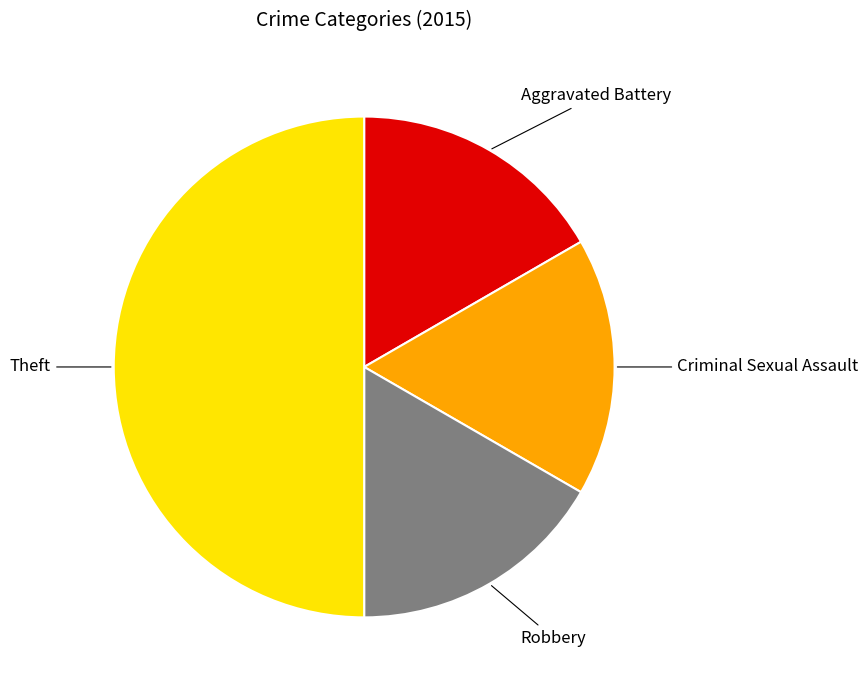

Is Robbery the majority of the pie?

No